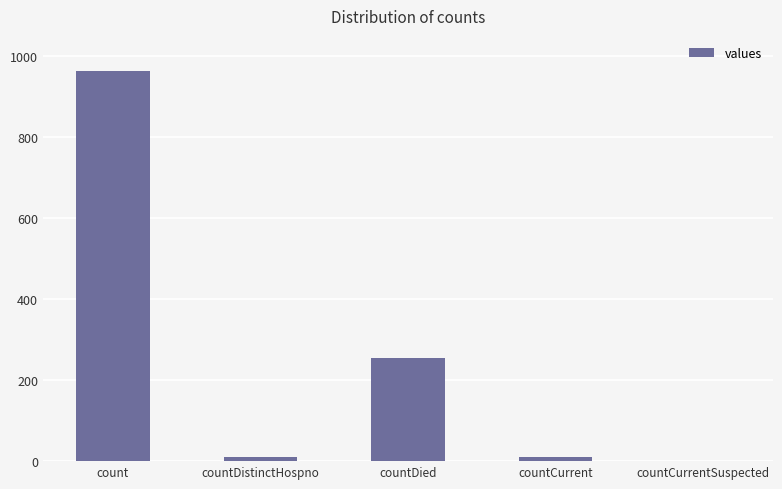

Between countCurrent and countDied, which is larger?

countDied